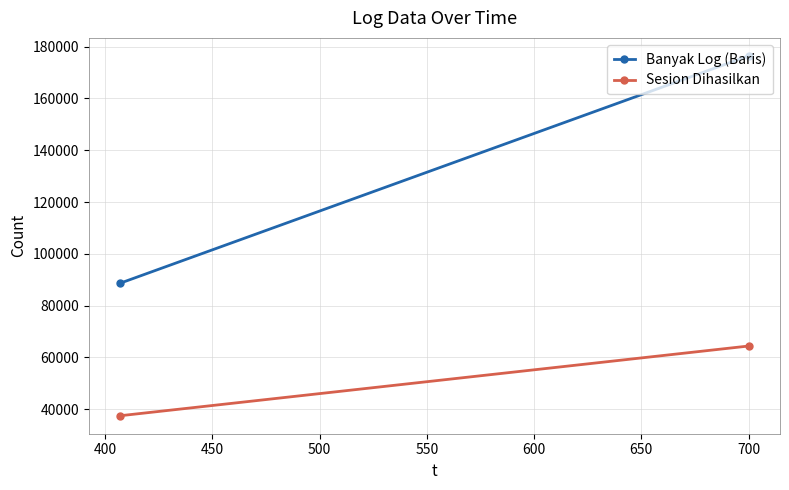

How many Banyak Log (Baris) values are between 88647 and 176436?

2